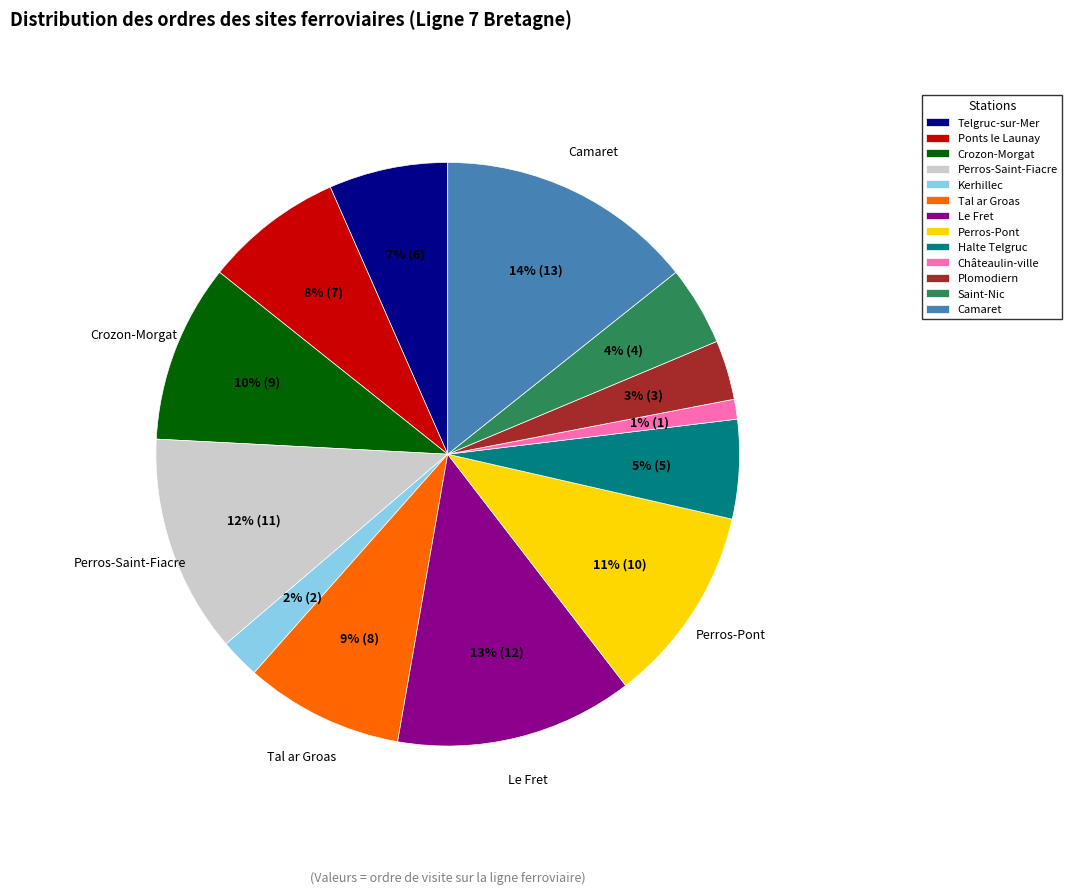

Do Crozon-Morgat and Telgruc-sur-Mer together represent more than half of the pie?

No